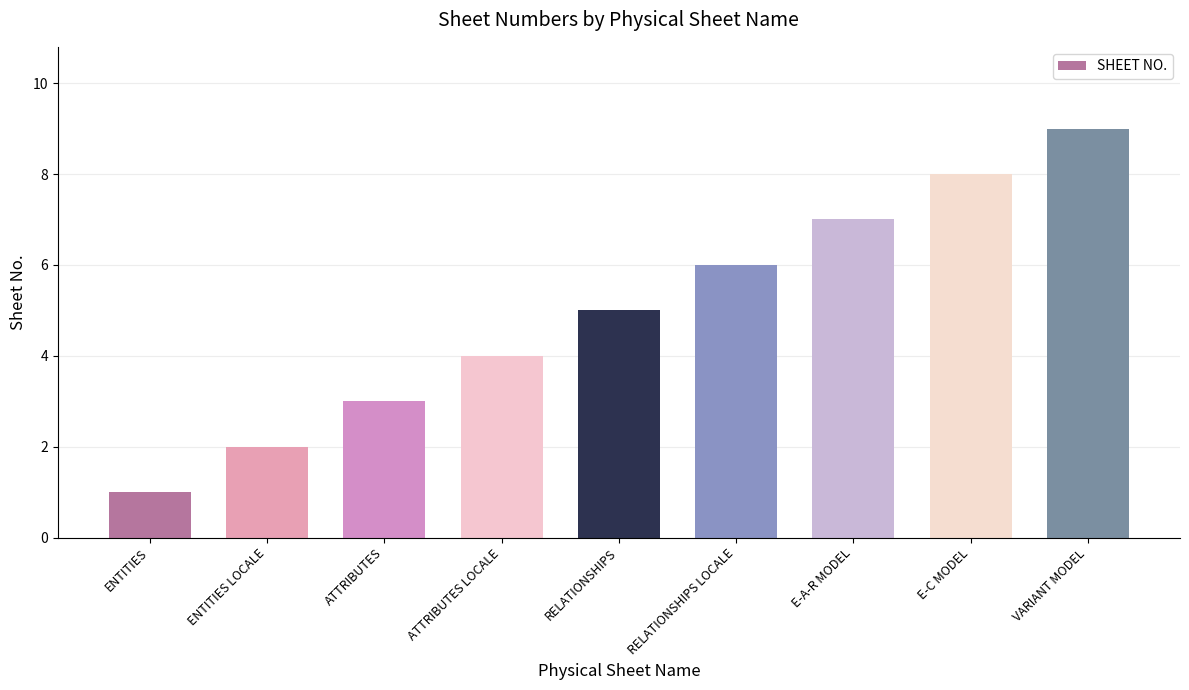

Approximately how many times larger is the value at E-A-R MODEL compared to VARIANT MODEL?

0.8